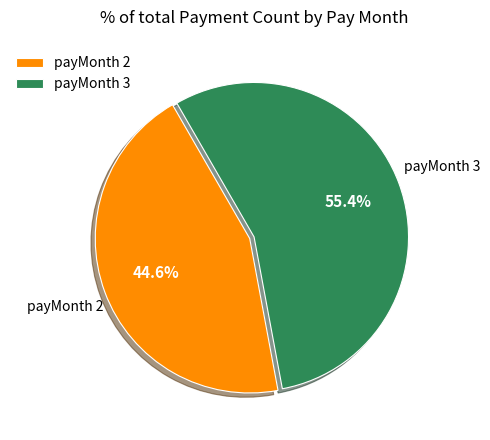

Which category accounts for the majority?

payMonth 3